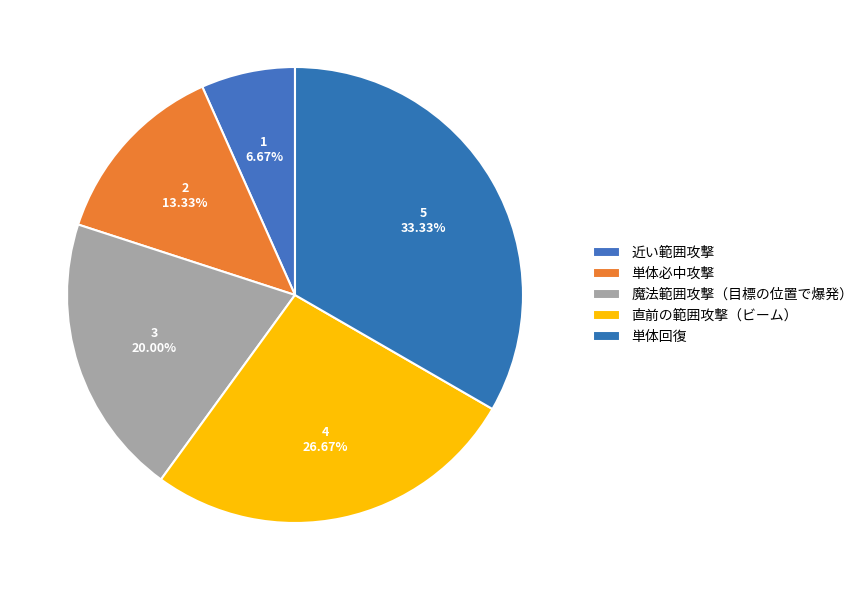

What percentage is the 単体必中攻撃 slice, to the nearest percent?

13%